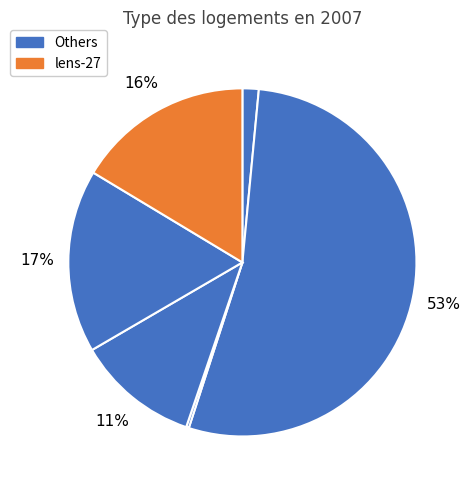

Is there a majority slice in this chart?

Yes